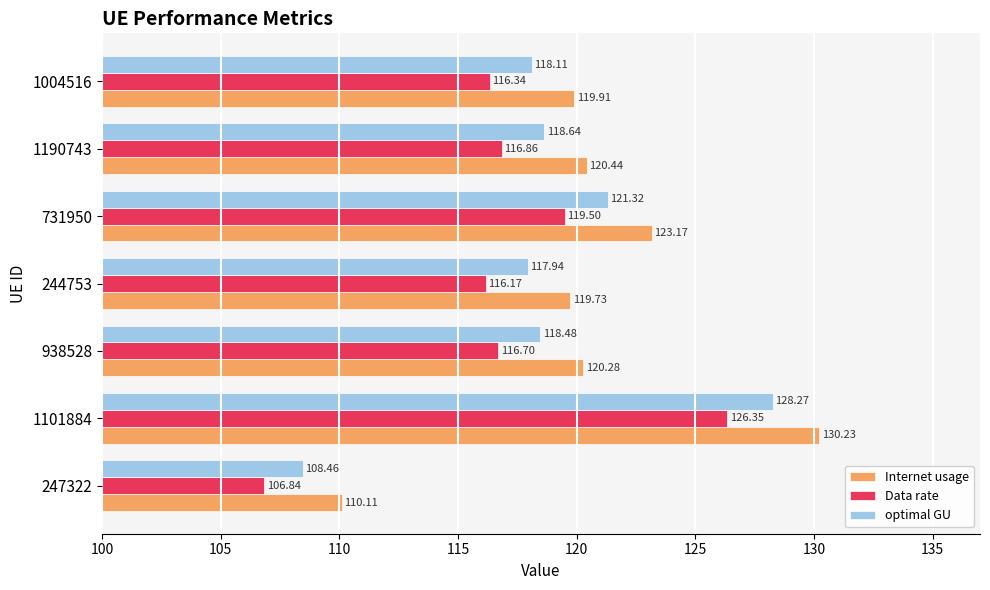

Is the value of Internet usage at 731950 greater than the value of Data rate at 731950?

Yes